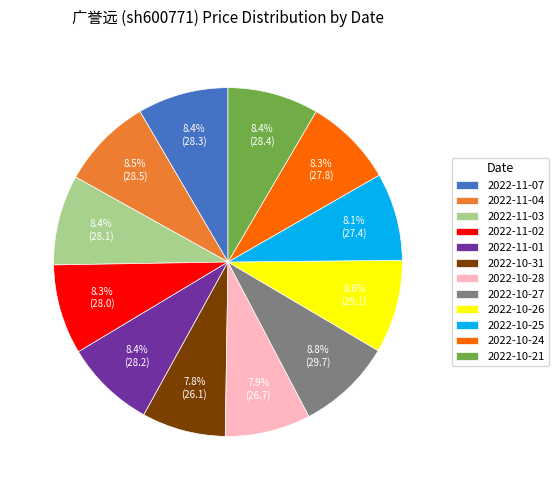

Combined, what portion of the pie is 2022-11-04 and 2022-10-21?

16.9%